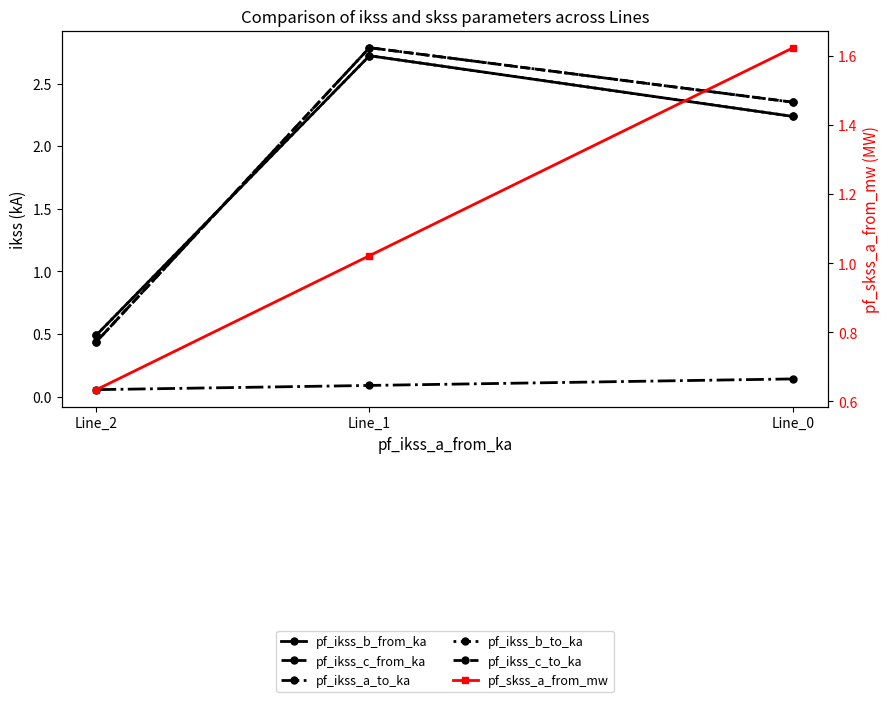

At Line_0, list the series in order from smallest to largest.

pf_ikss_a_to_ka, pf_skss_a_from_mw, pf_ikss_b_from_ka, pf_ikss_b_to_ka, pf_ikss_c_from_ka, pf_ikss_c_to_ka